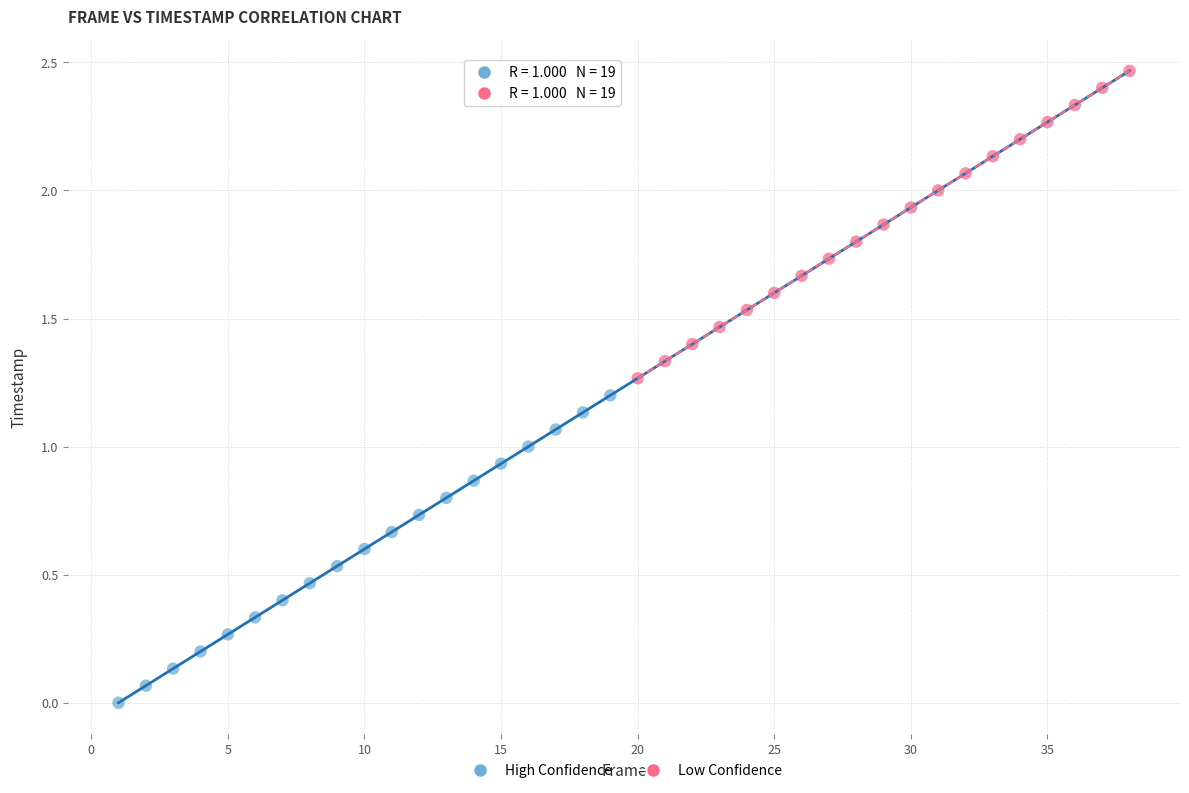

Which series contains the lowest Y value?

High Confidence